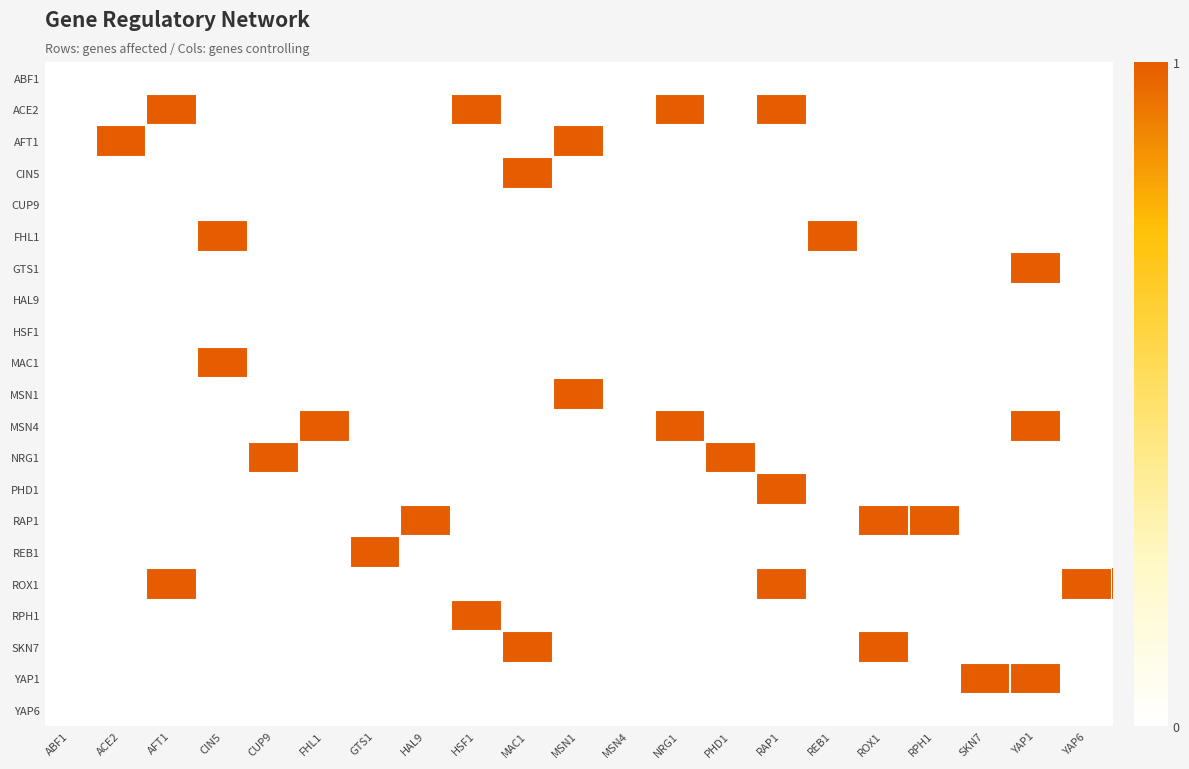

What is the total value across all series at NRG1?

2